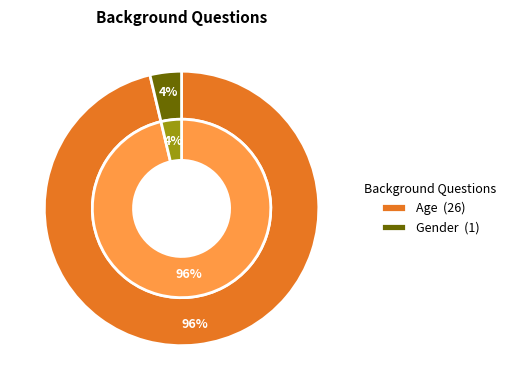

Which category has the smallest portion of the pie?

Gender